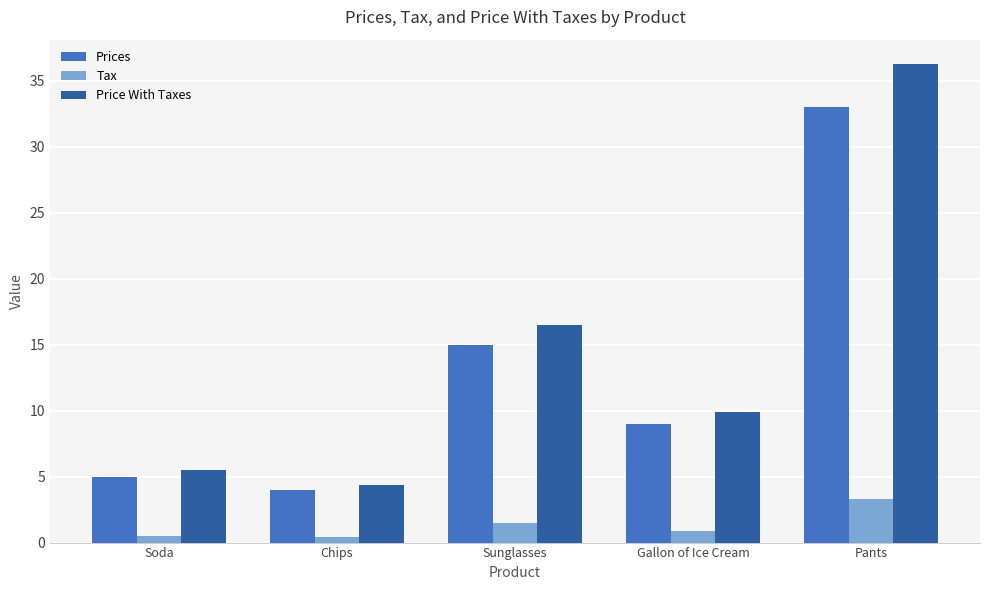

Is it true that Prices equals 9.7 at Sunglasses?

False